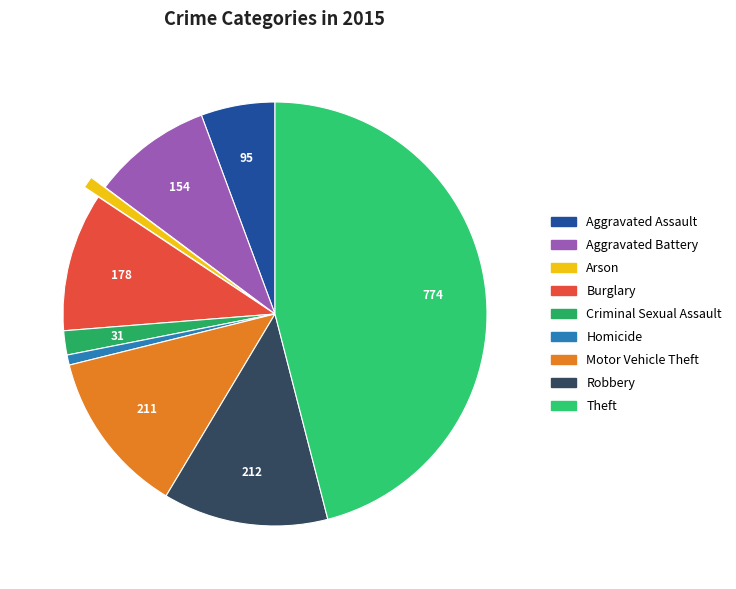

Count the number of slices in the pie.

9